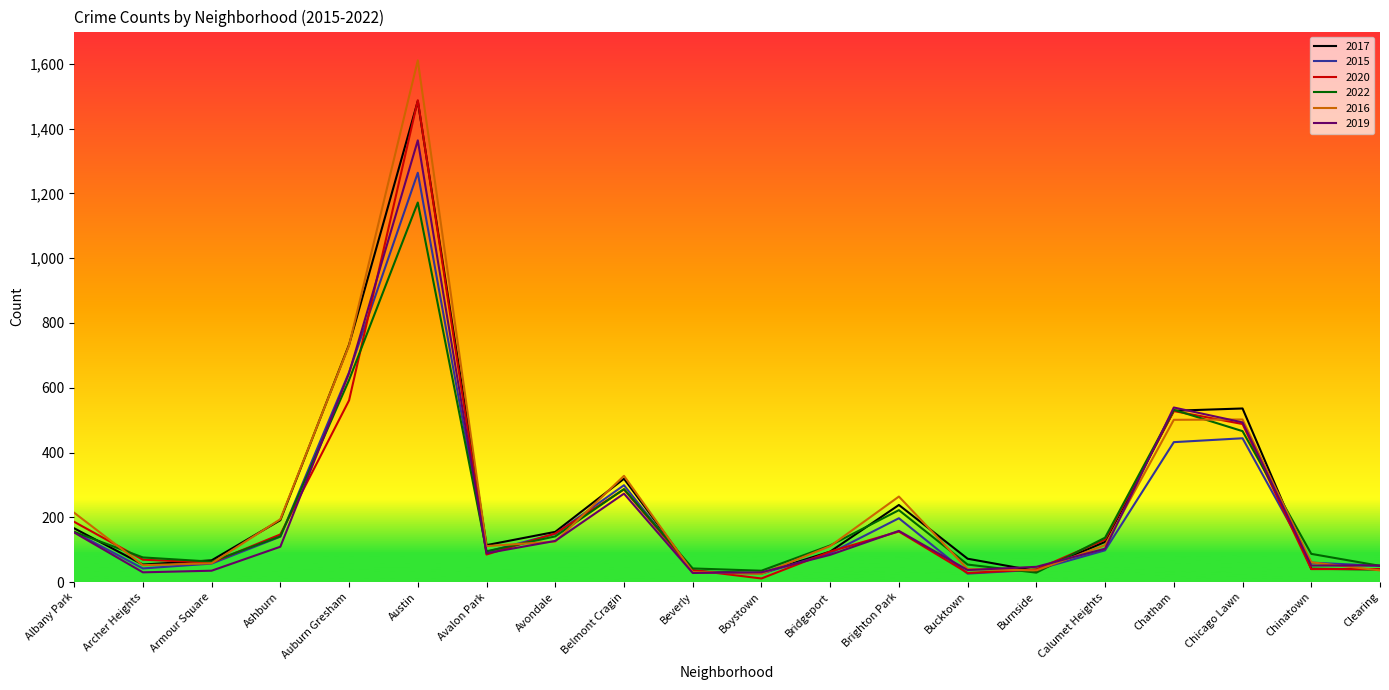

At which category is the sum across all series the highest?

Austin